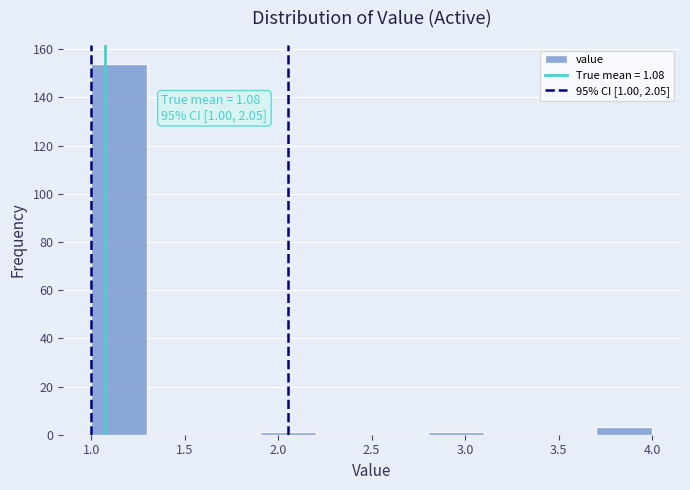

Over which range of the x-axis is the bar tallest?

1.0 to 1.3